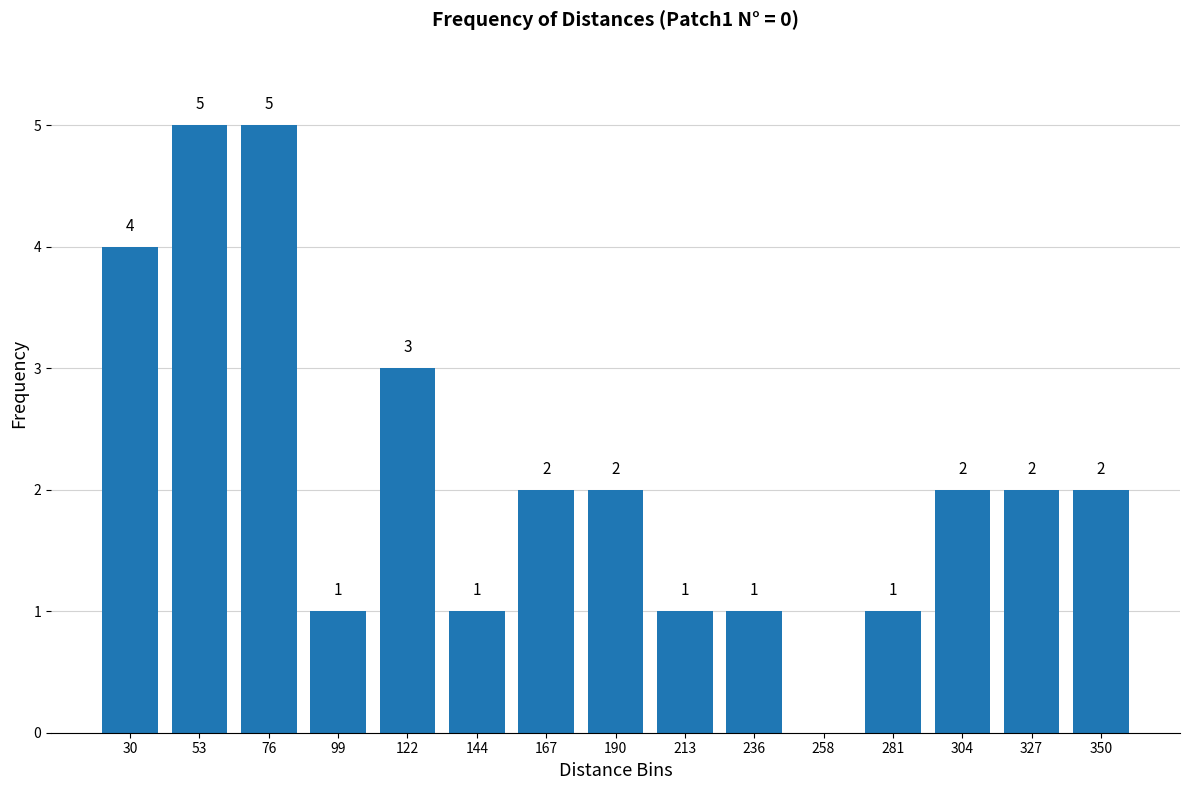

Are the bars horizontal?

No